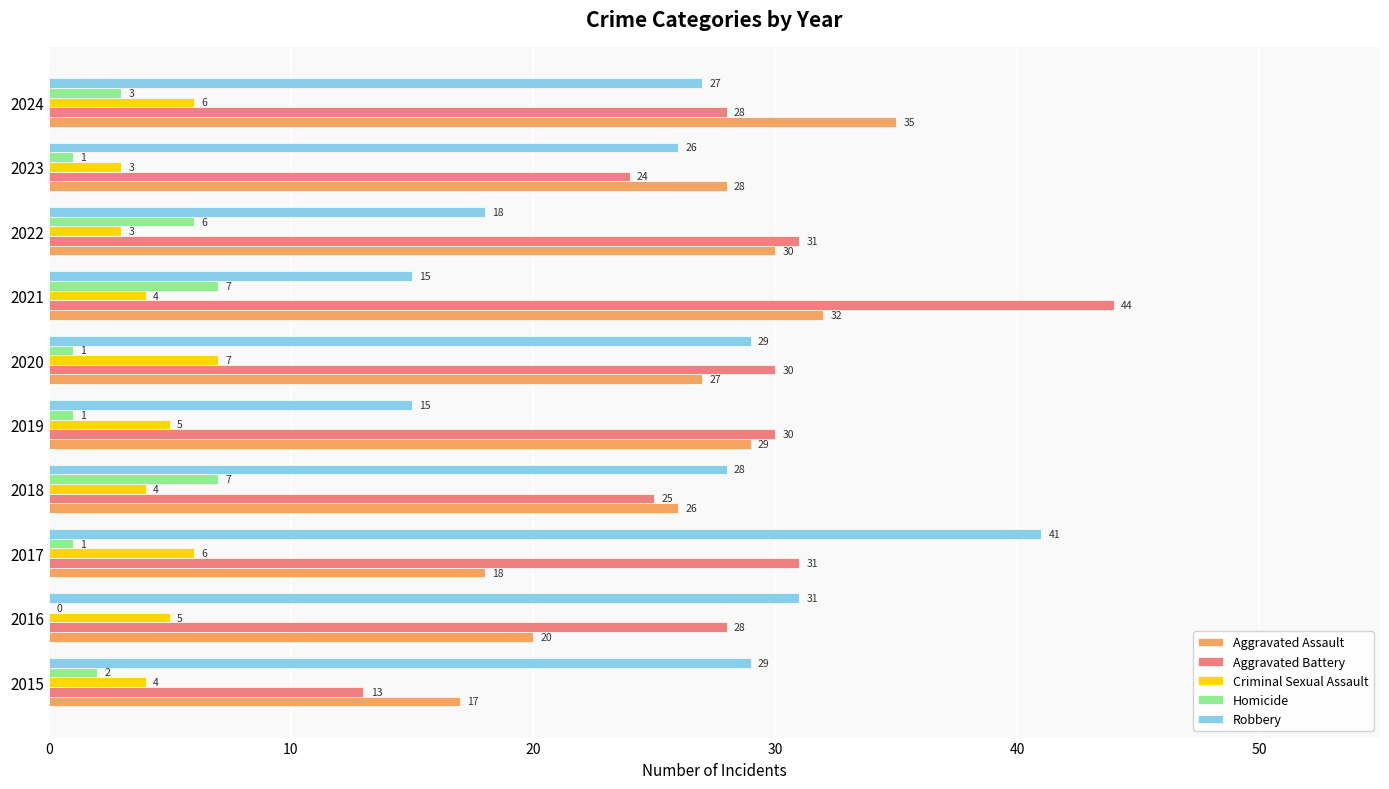

Which label corresponds to the largest value in the chart?

2021